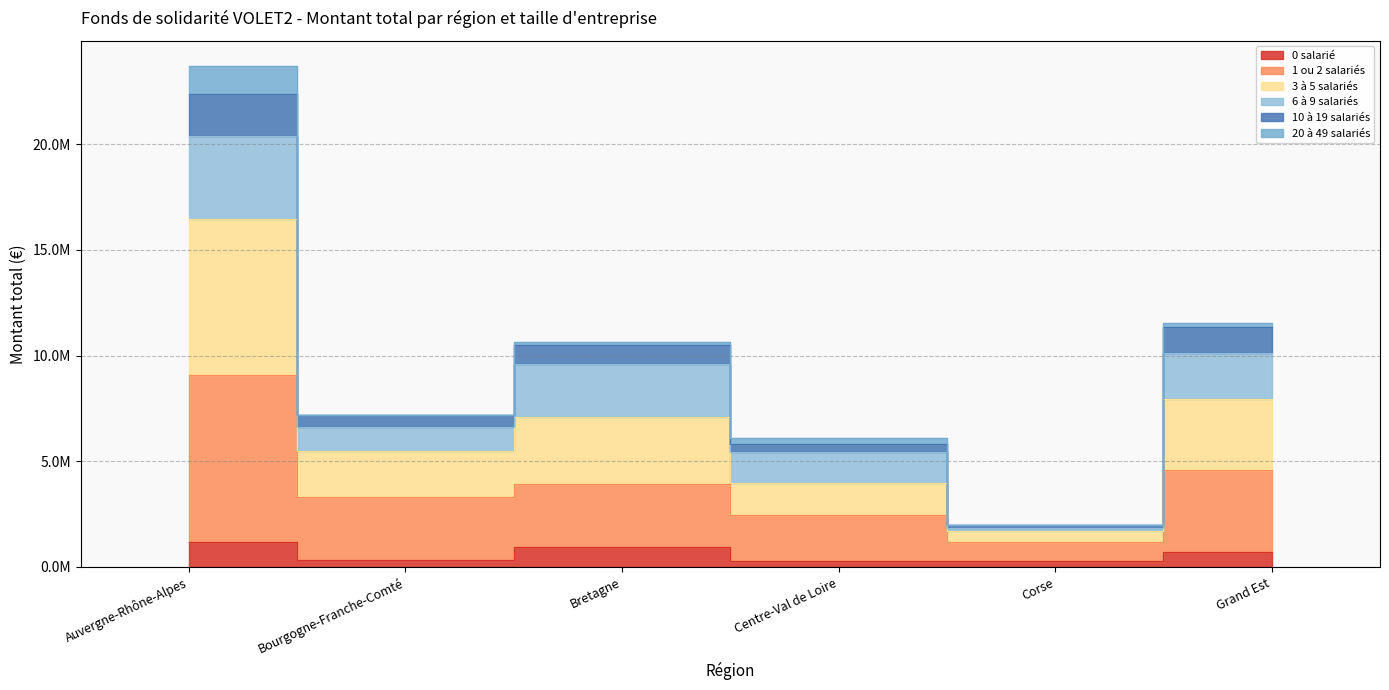

At which category does the chart reach its minimum across all series?

Centre-Val de Loire